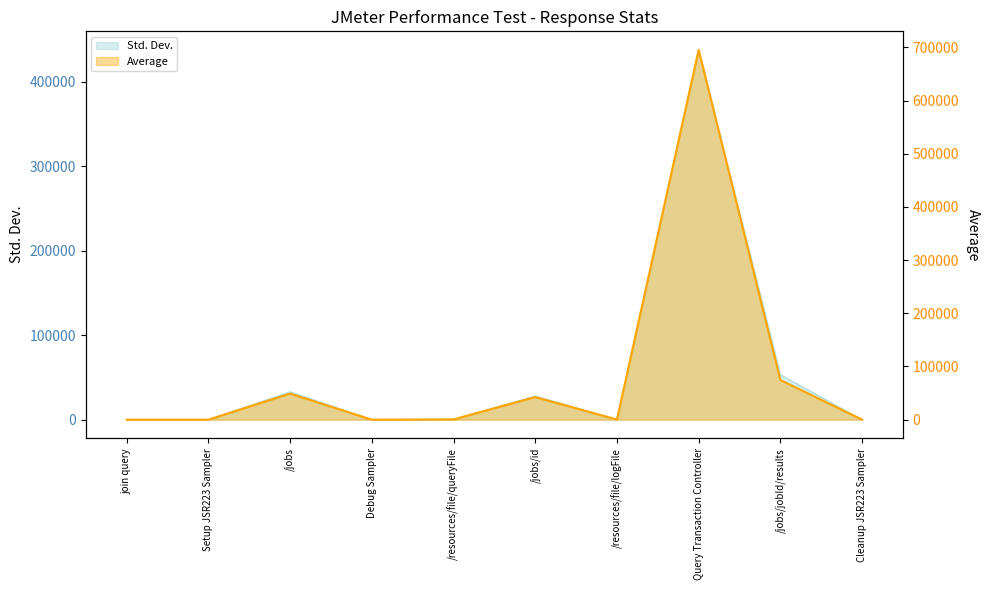

Which category has the highest value in the Average series?

Query Transaction Controller